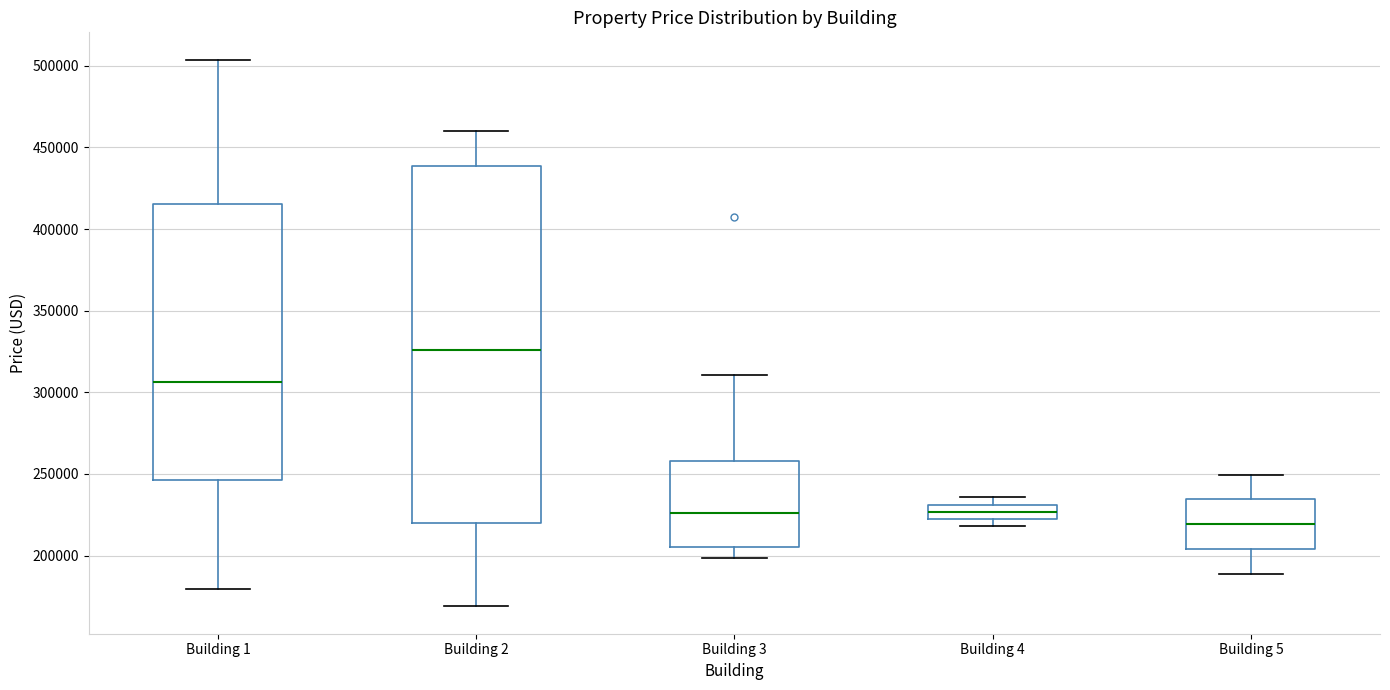

Comparing the boxes themselves (not the whiskers), which one is the tallest?

Building 2